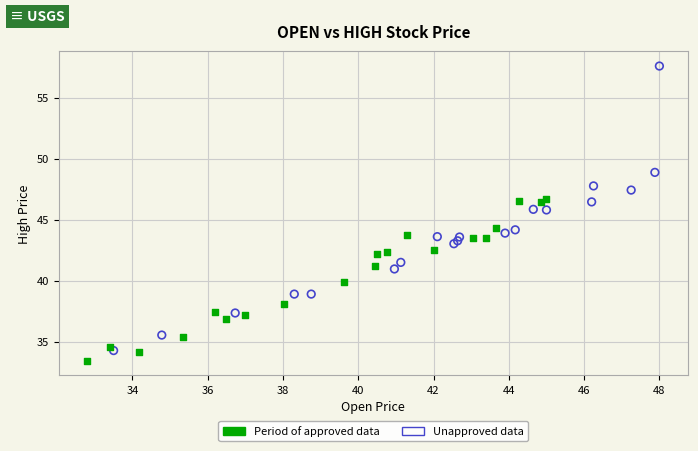

Which series reaches the minimum Y coordinate?

Period of approved data